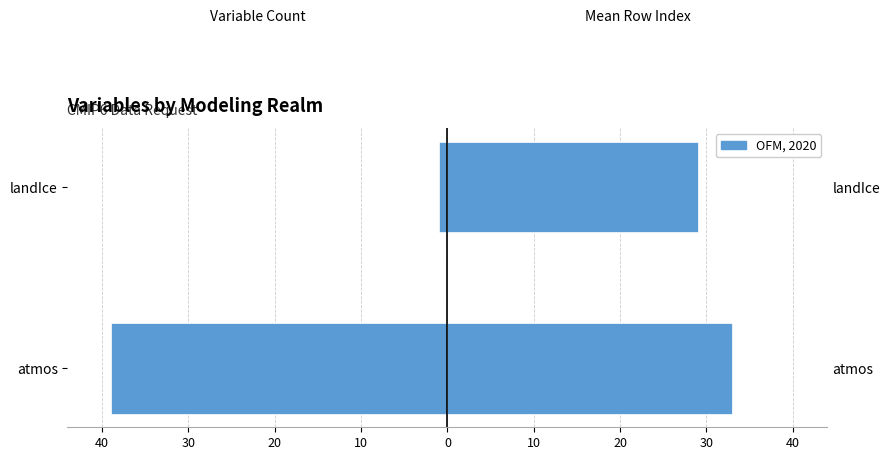

What is the spread (max minus min) of values at atmos?

72